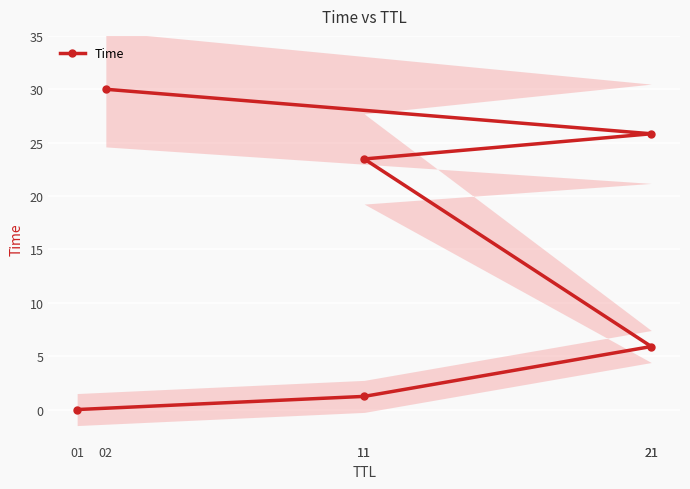

What is the label of the 6th point from the left?

02